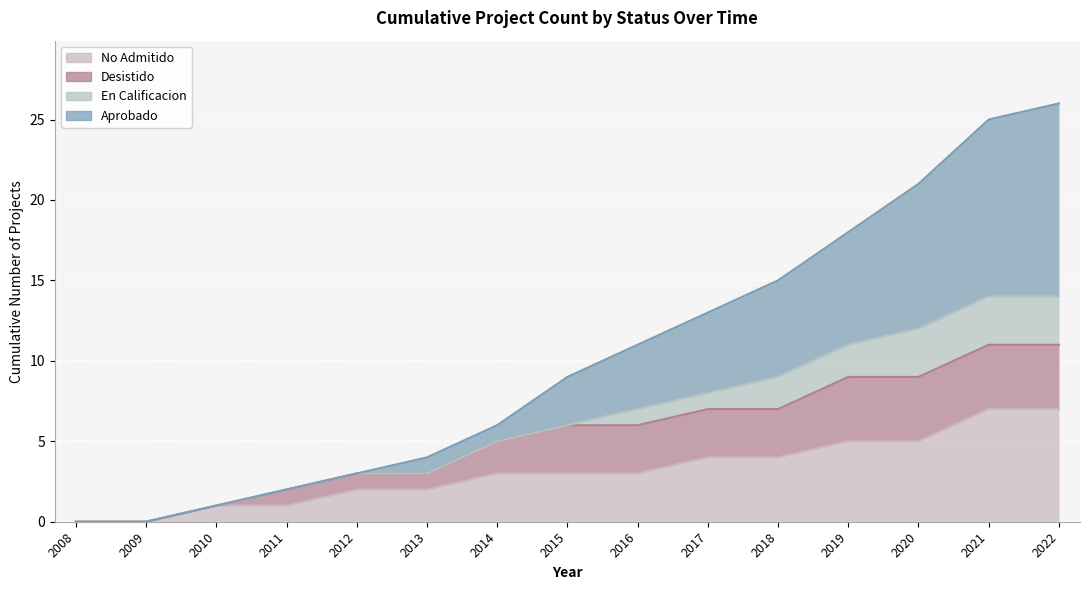

The value of Aprobado at 2020 is 21. True or false?

True